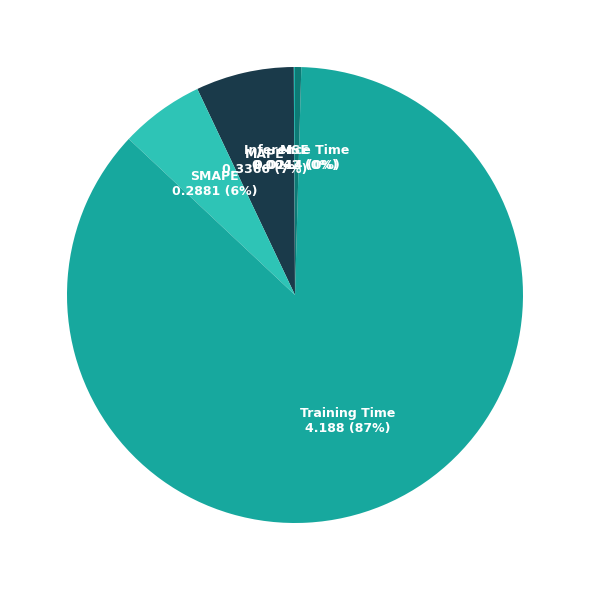

To the nearest percent, what is the difference between the Inference Time and MAPE slice percentages?

7%